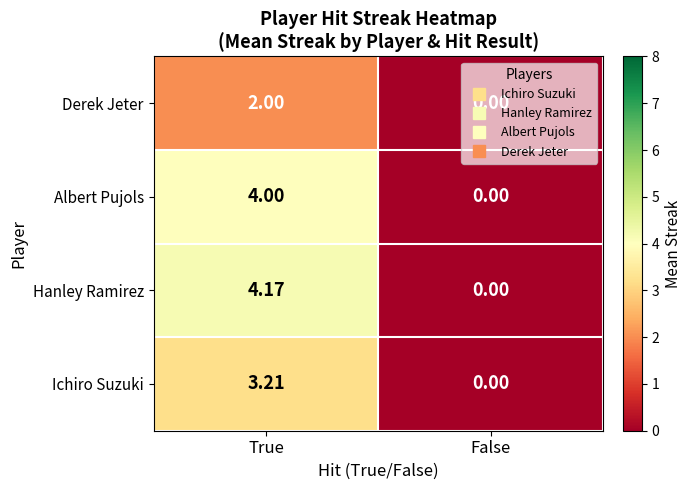

At which category does the chart reach its peak across all series?

True